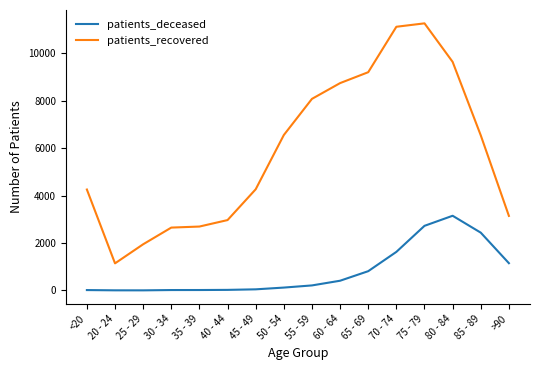

Rank the series at 60 - 64 from highest to lowest value.

patients_recovered, patients_deceased